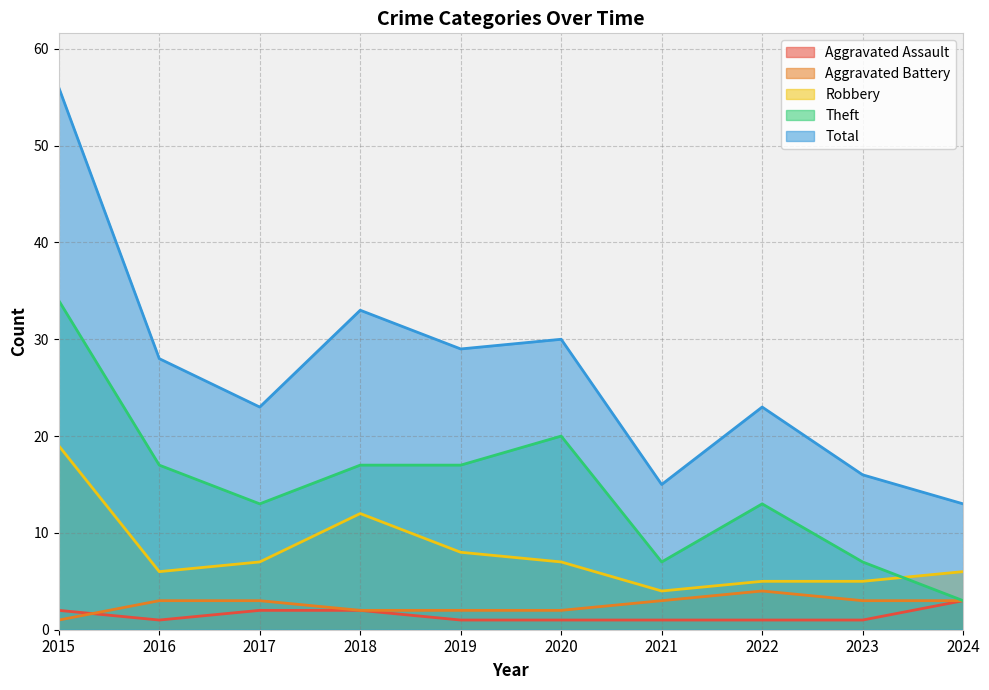

At which label is Aggravated Battery closest to 2?

2018